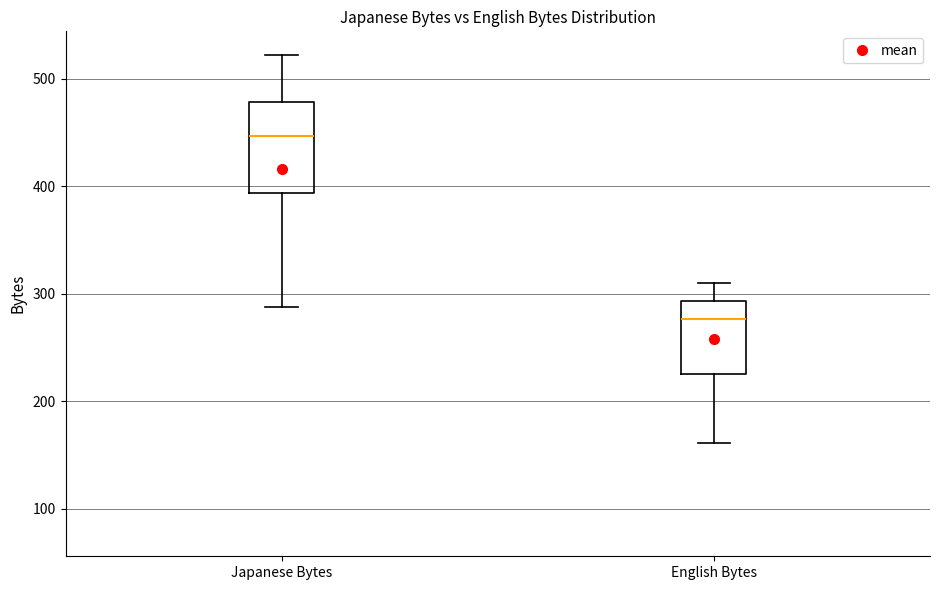

Comparing the boxes themselves (not the whiskers), which one is the tallest?

Japanese Bytes